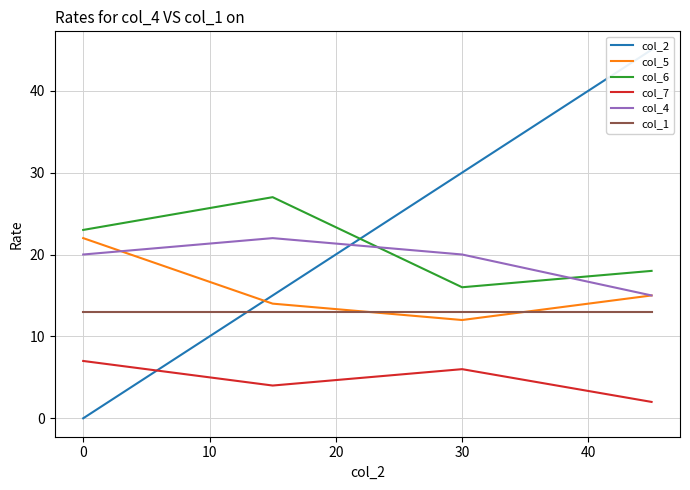

The value of col_7 at 30 is 2. True or false?

False